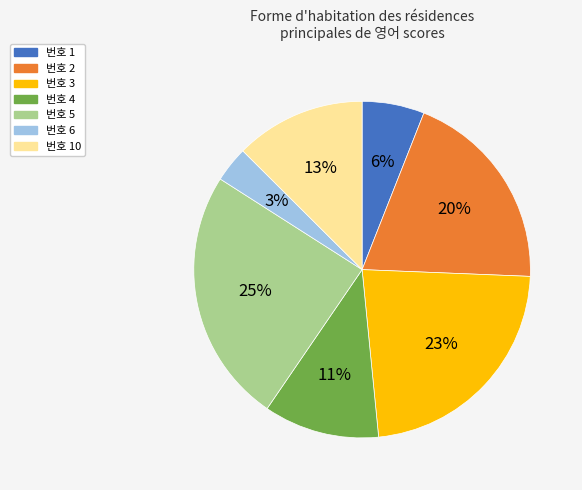

Is there any slice that represents more than half of the pie?

No